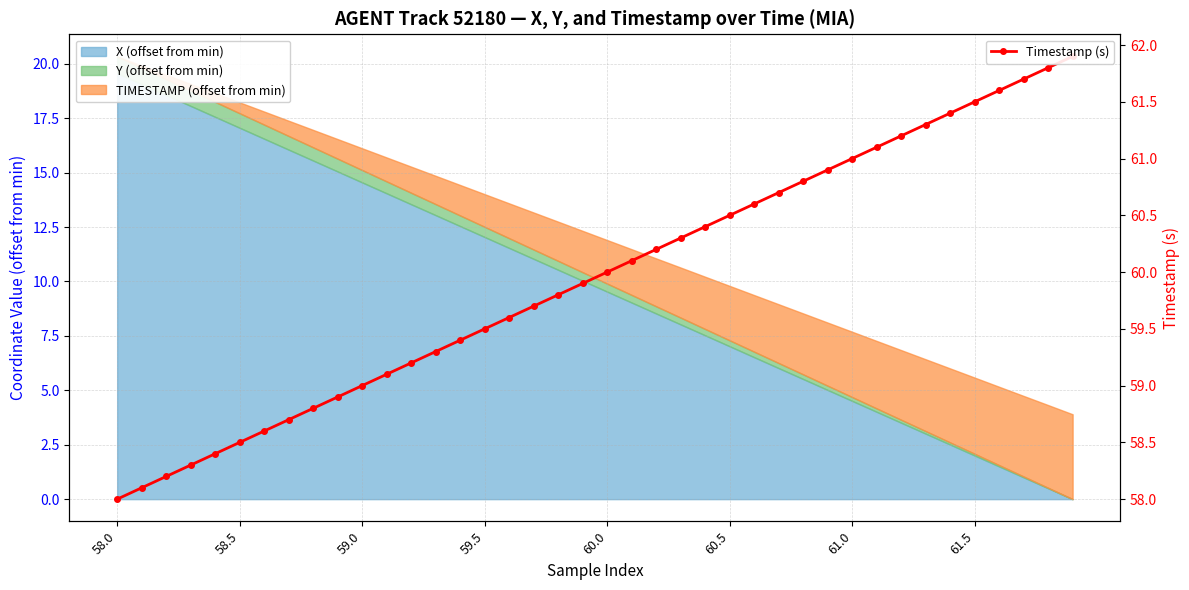

What is the difference between the values at 16 and 26?

1.0